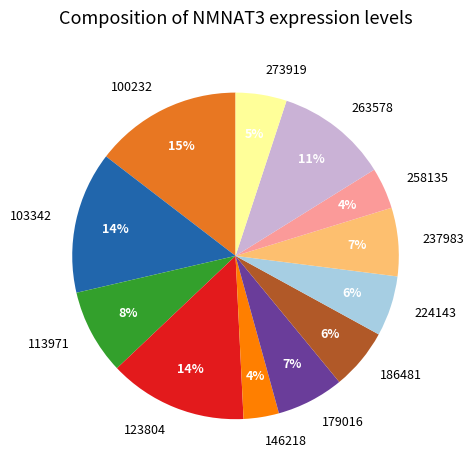

To the nearest percent, what portion does 103342 represent?

14%